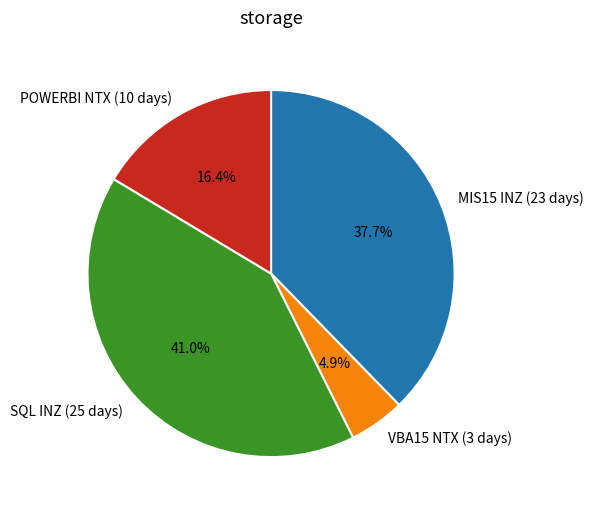

What is the largest slice in the pie chart?

SQL INZ (25 days)